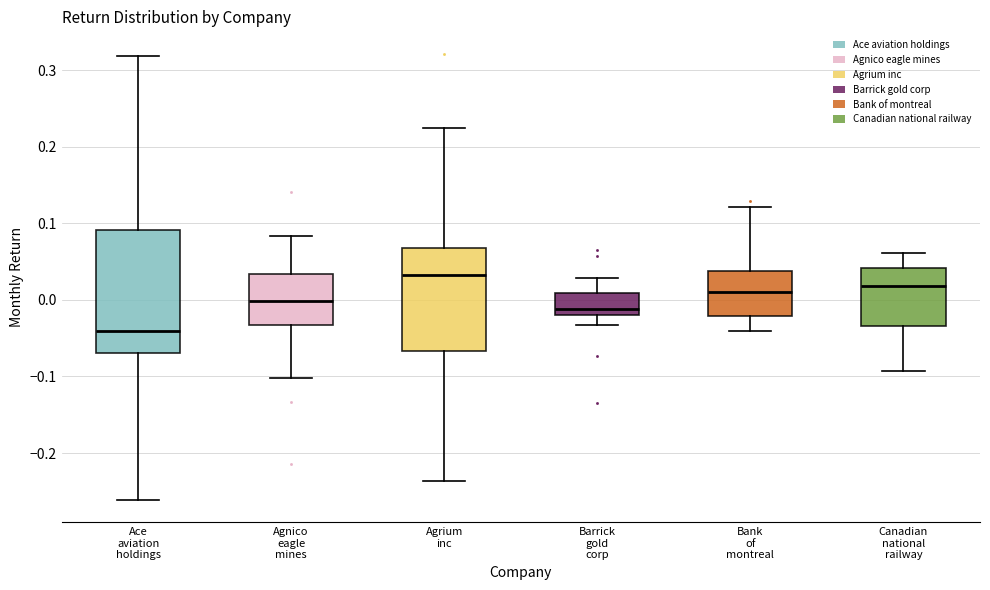

Where does the upper whisker of the box for Agnico eagle mines end on the y-axis? The values are not printed on the chart, so give them approximately, as read against the axis.

0.08